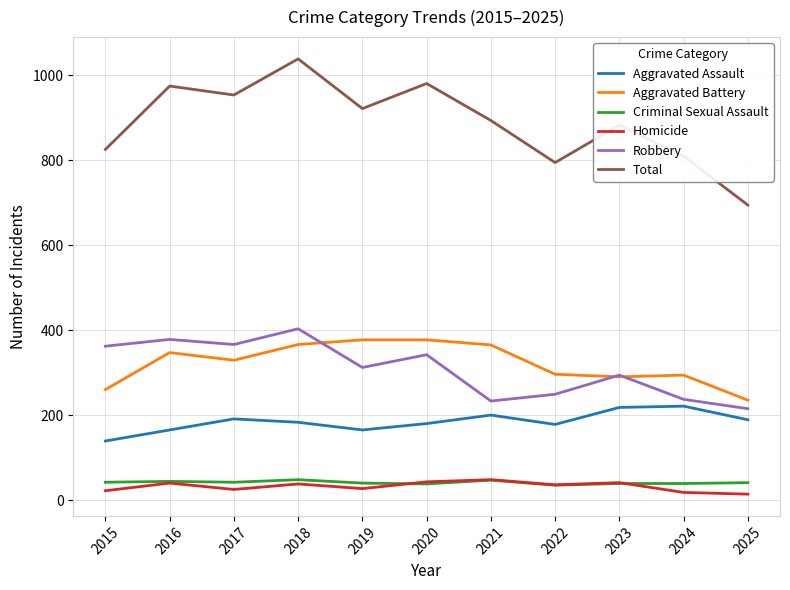

What is the greatest value displayed?

1038